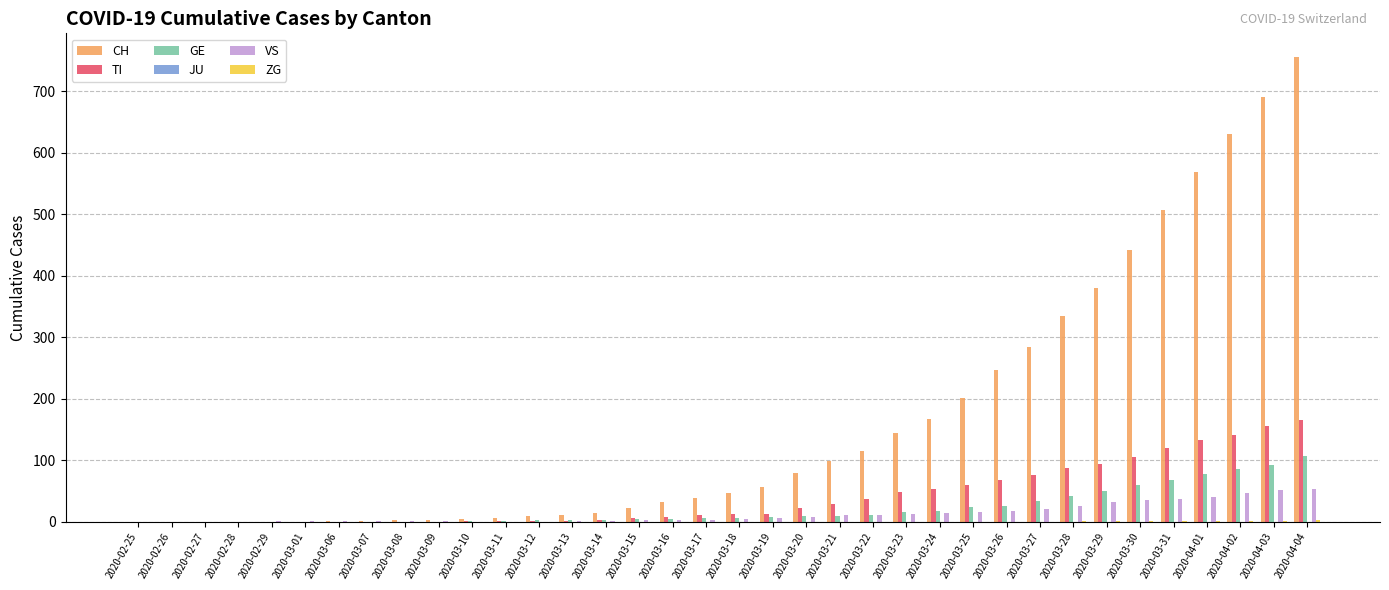

How many groups of bars are there?

36